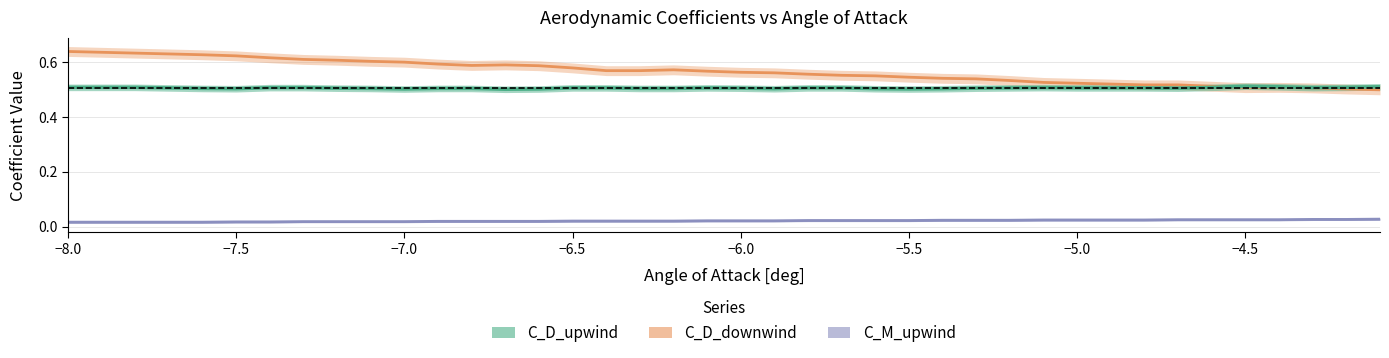

Does the chart display data point markers on the line(s)?

No